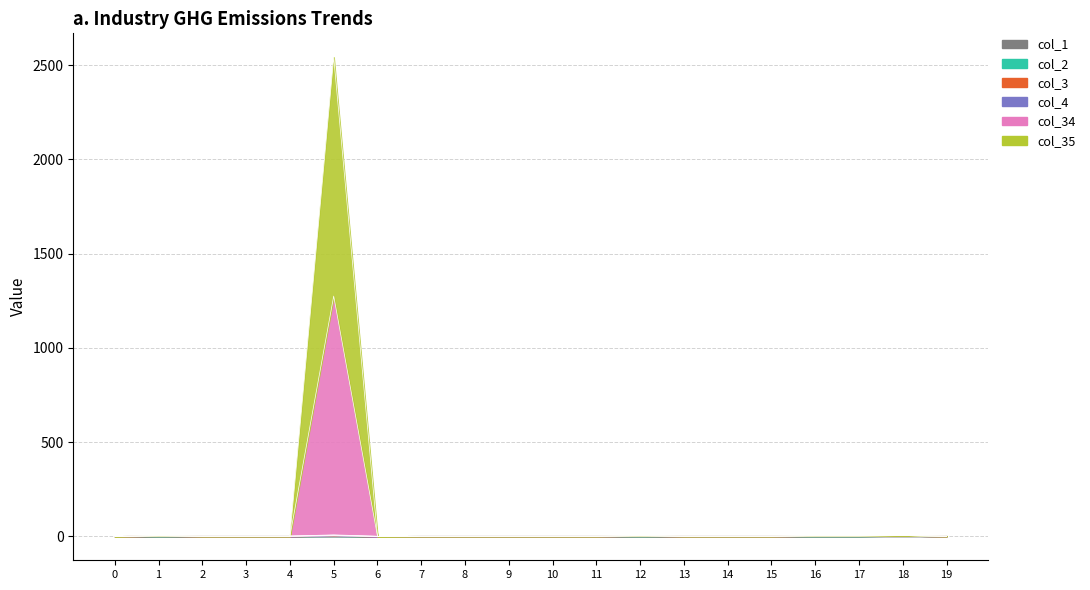

Where is the first local maximum for col_34?

1